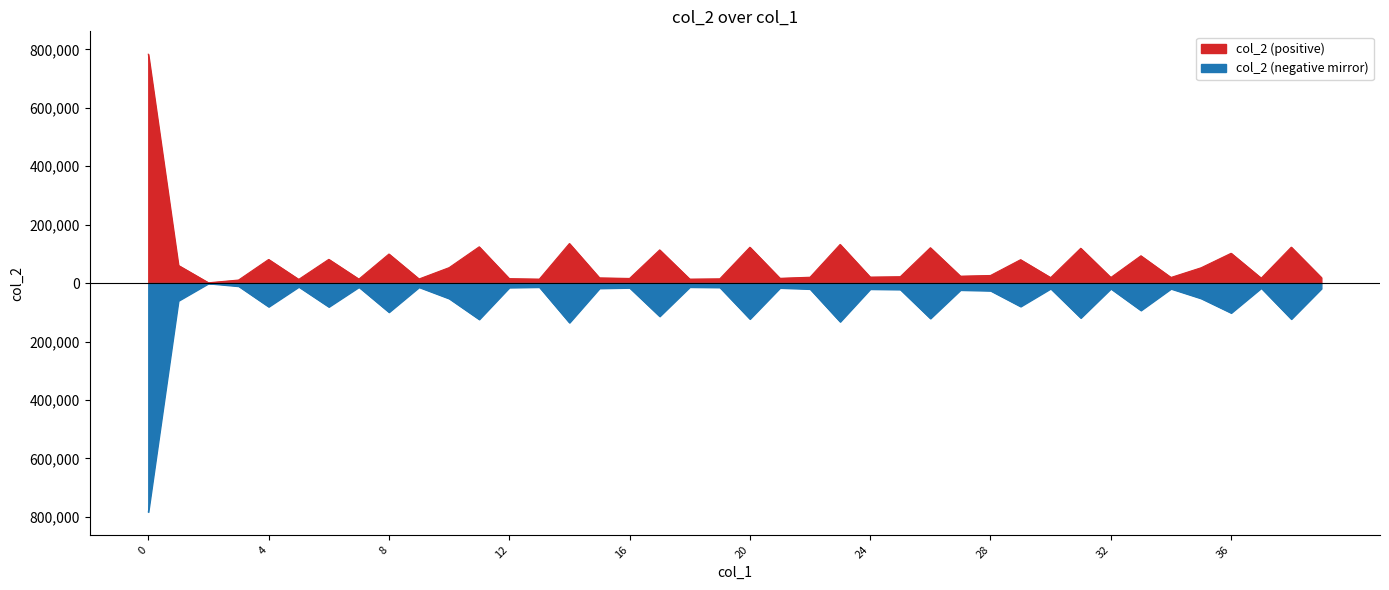

How many lines are shown in the chart?

1